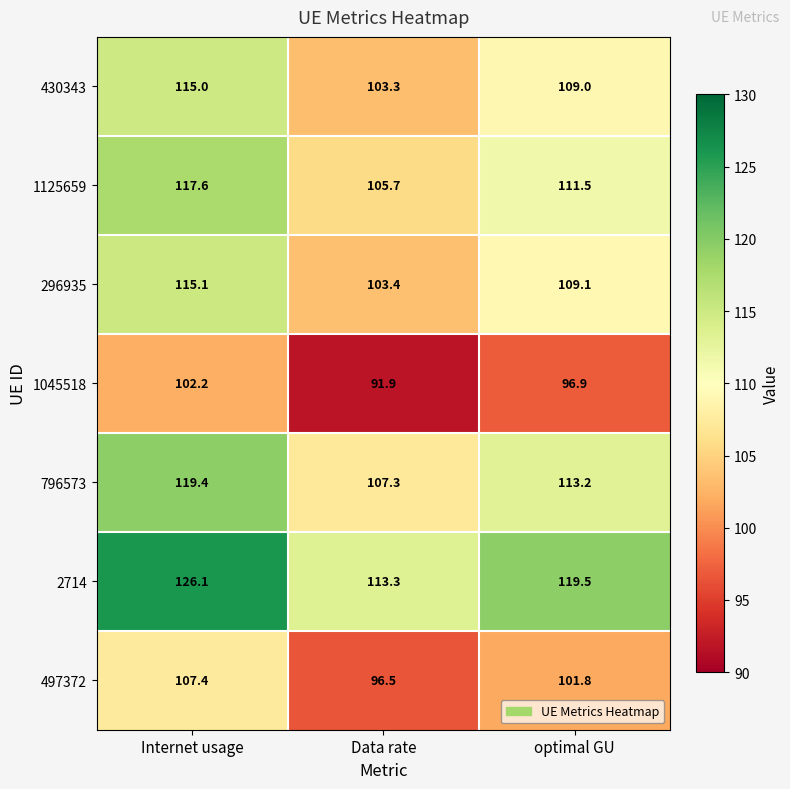

Which series has the largest total across all categories?

2714